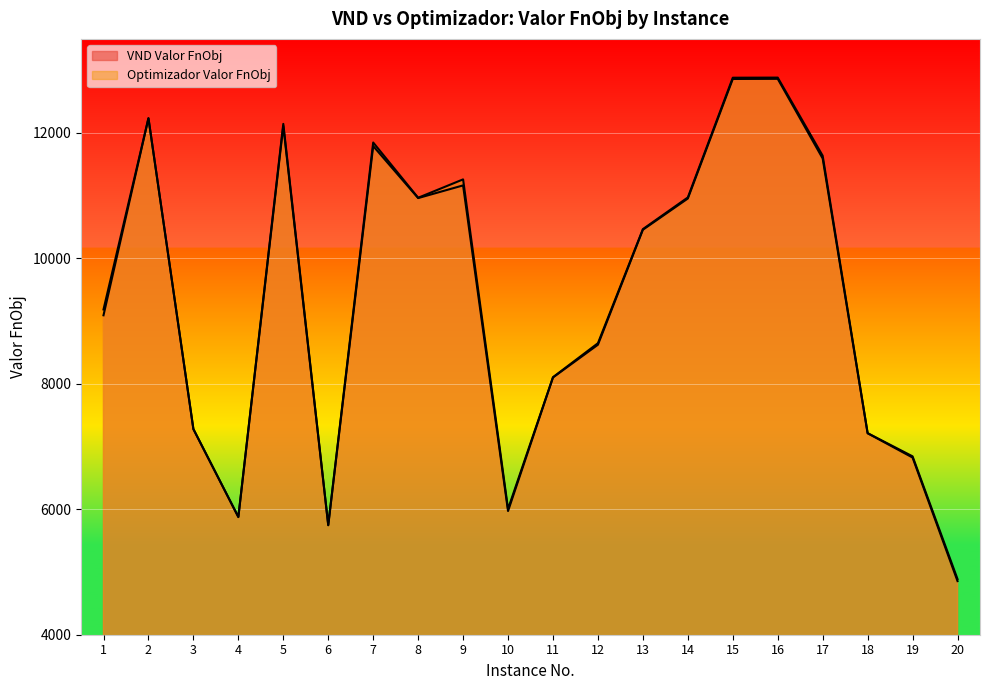

Which series has the largest total across all categories?

Optimizador Valor FnObj